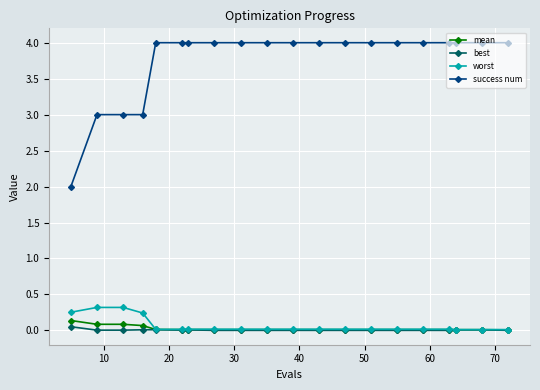

Which series has the largest total across all categories?

success num